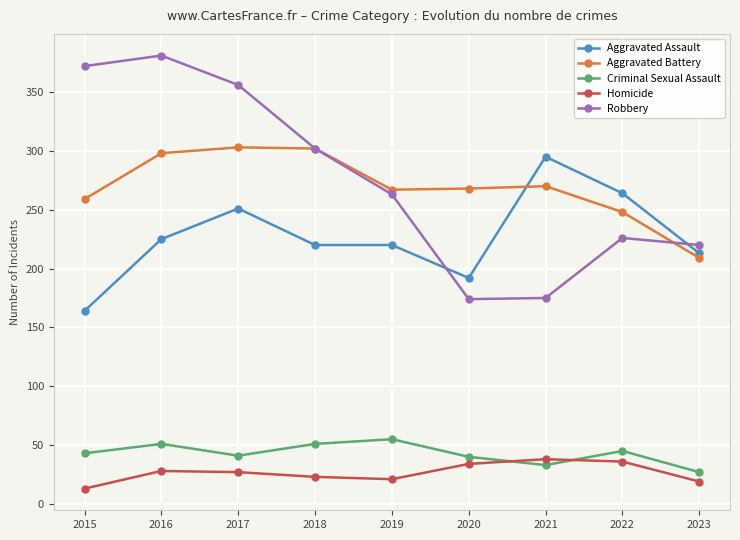

Which series has the largest total across all categories?

Robbery